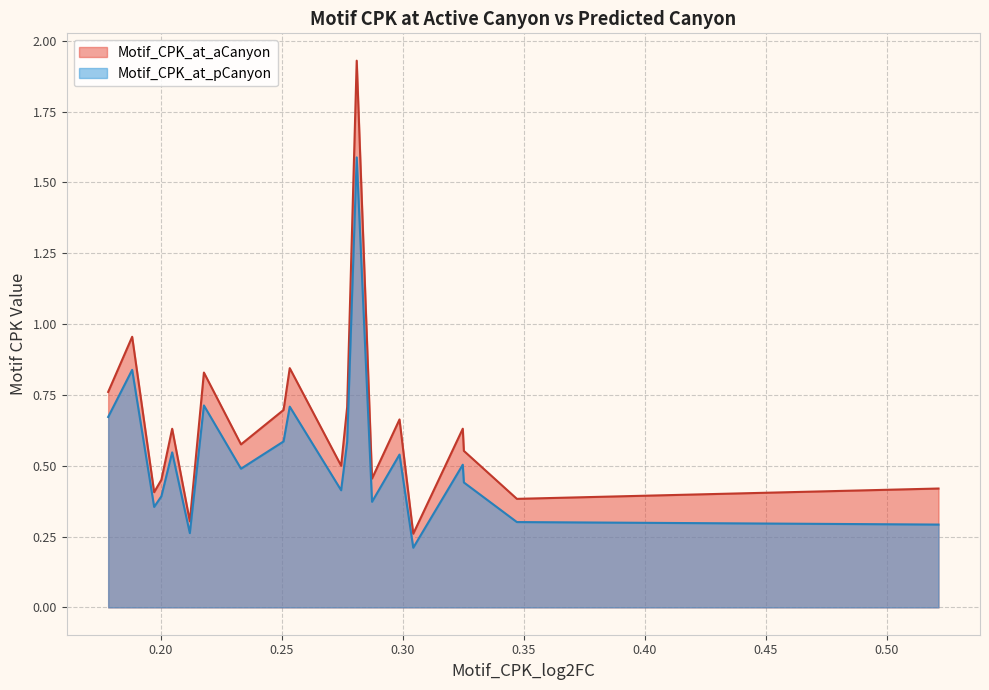

True or false: Motif_CPK_at_pCanyon has a value of 0.8 at 0.324700980116322.

False